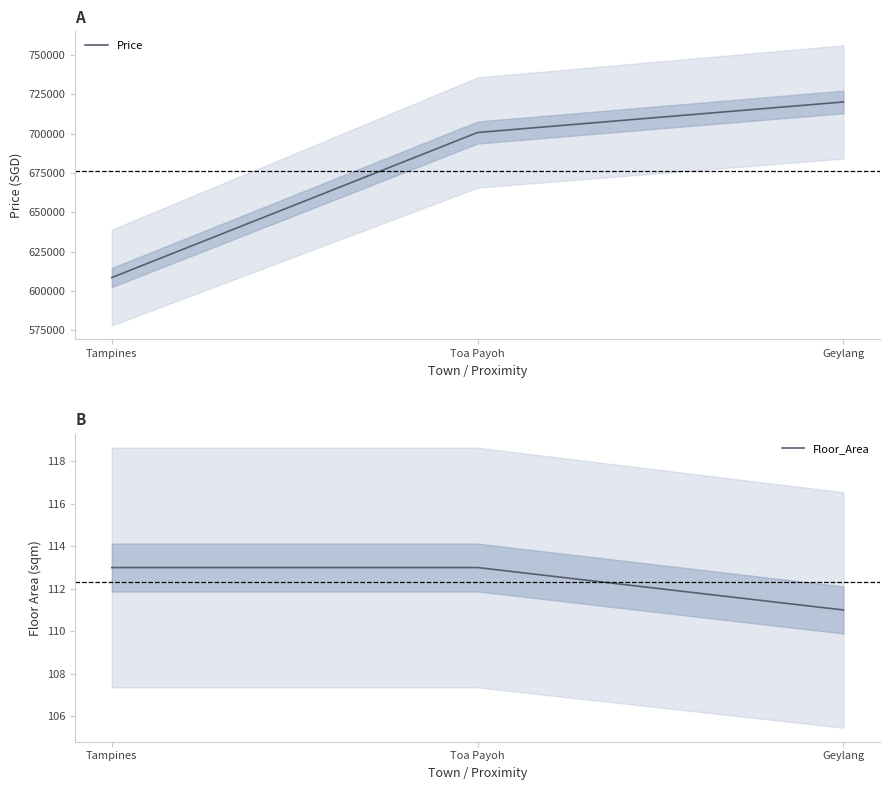

List the series in order of their peak value, highest first.

Price, Floor_Area